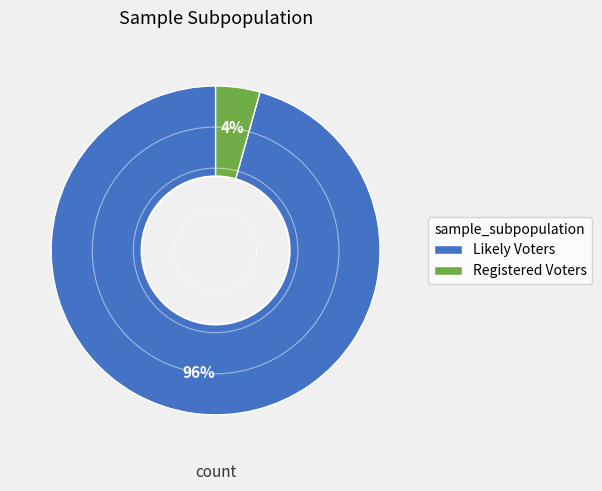

Does Registered Voters represent more than half of the total?

No